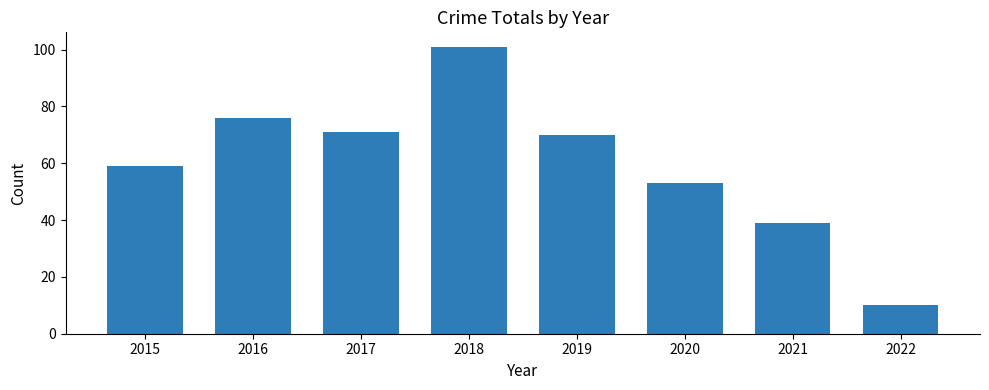

How many categories are shown in the chart?

8